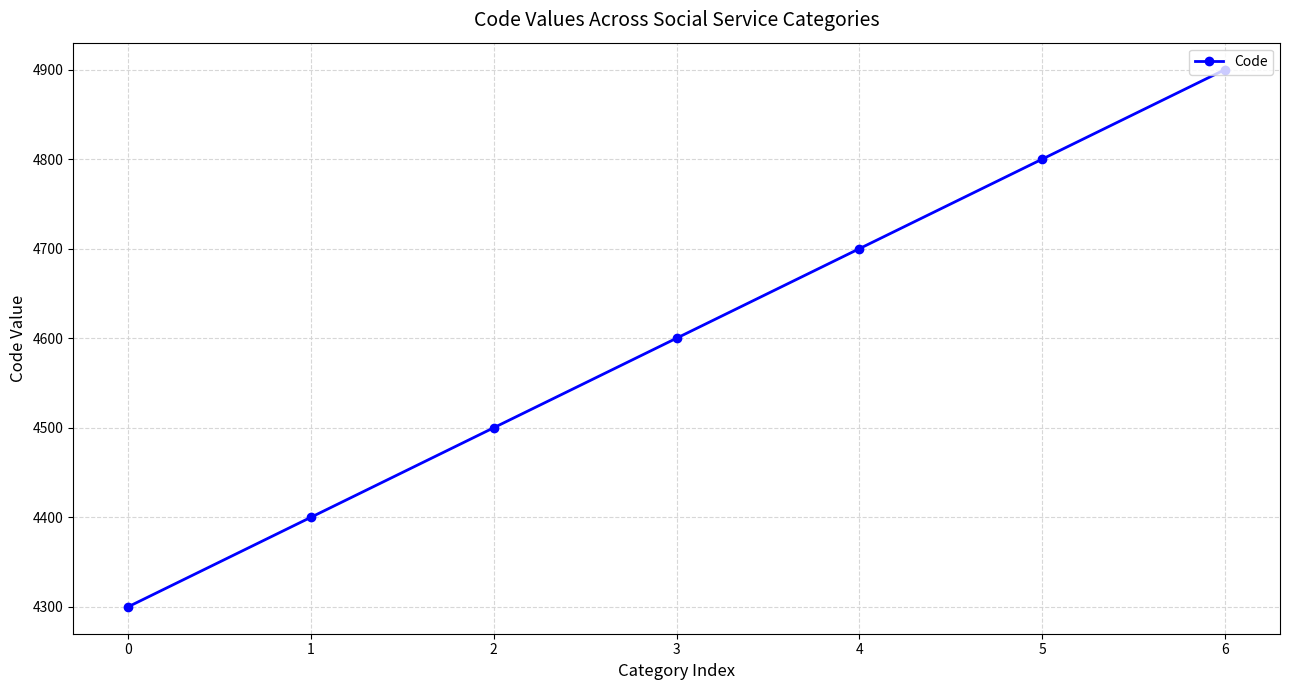

How many data points are less than 4600?

3